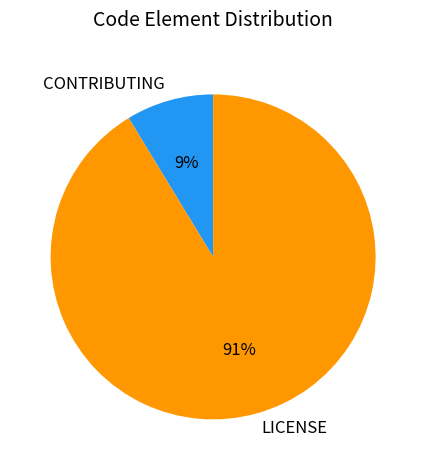

How many segments does this pie chart have?

2